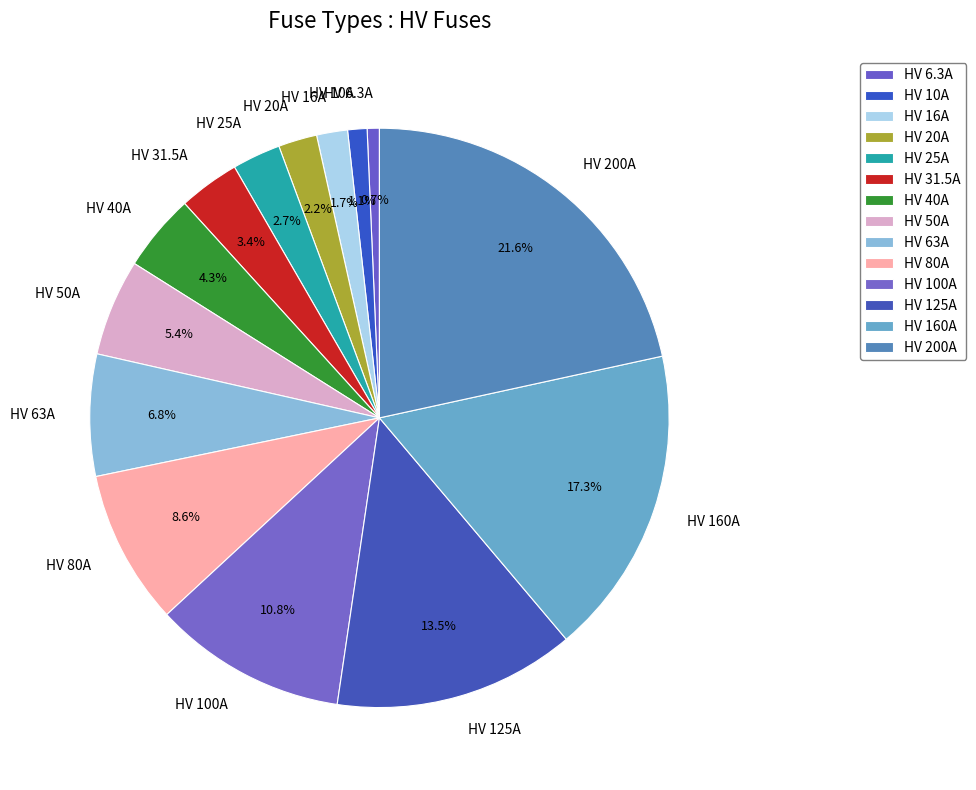

To the nearest percent, what is the average slice percentage?

7%